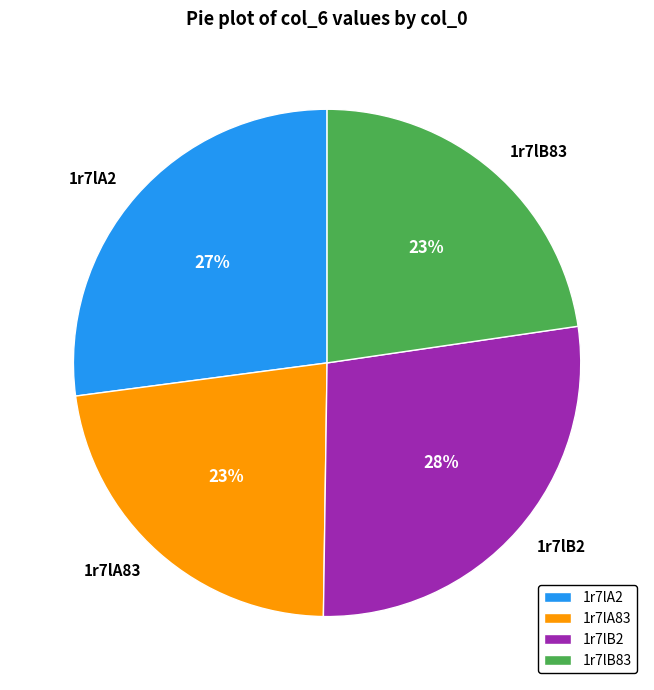

True or false: 1r7lA2 accounts for 27% of the total.

True